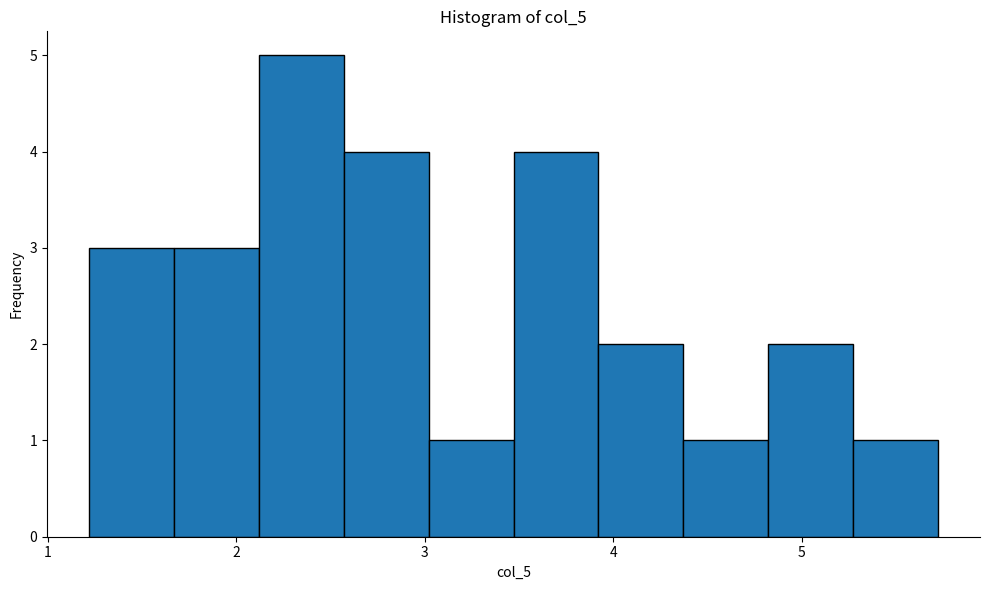

Reading left to right, list every bar in this chart as the range it spans on the x-axis followed by its height. Neither the bar edges nor the heights are printed on the chart, so give them approximately, as read against the axes.

1.22 to 1.67: 3
1.67 to 2.12: 3
2.12 to 2.57: 5
2.57 to 3.02: 4
3.02 to 3.47: 1
3.47 to 3.92: 4
3.92 to 4.37: 2
4.37 to 4.82: 1
4.82 to 5.27: 2
5.27 to 5.72: 1